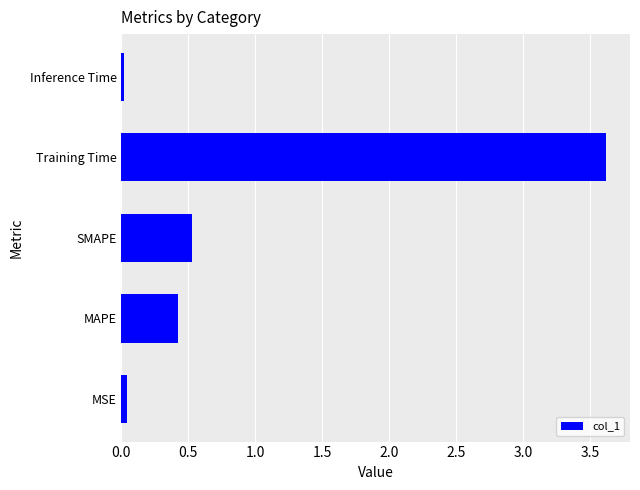

Between MSE and SMAPE, which is larger?

SMAPE